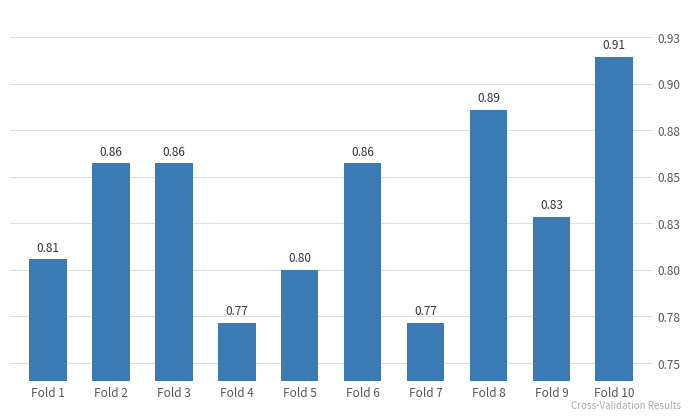

The value at Fold 8 is 0.9. True or false?

True